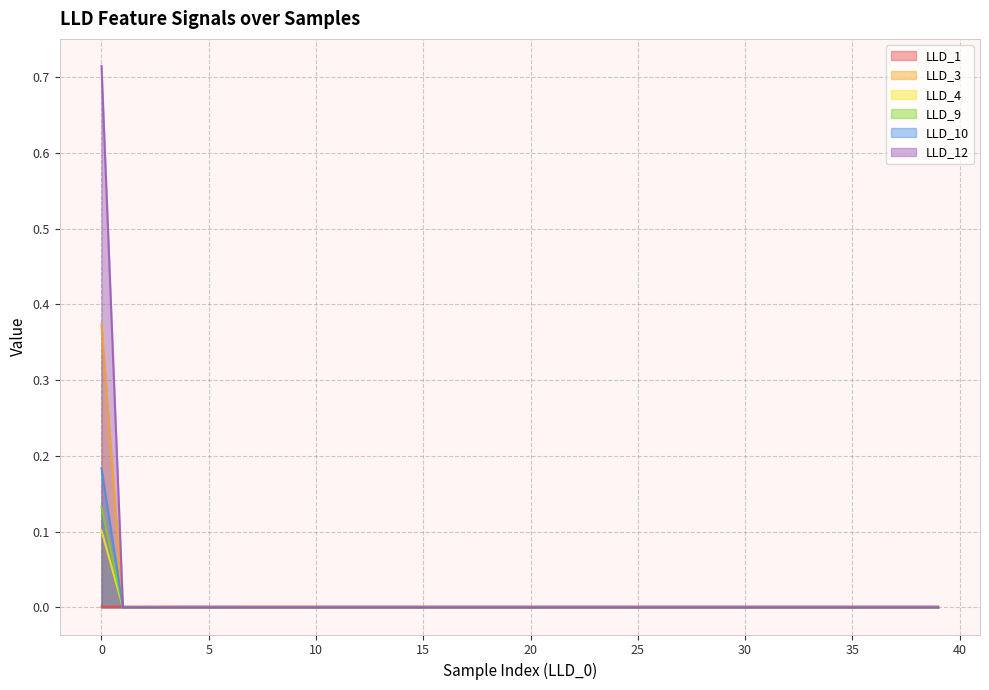

Reading right to left, what are all the values shown in this chart?

LLD_1: 39=0.0	38=0.0	37=0.0	36=0.0	35=0.0	34=0.0	33=0.0	32=0.0	31=0.0	30=0.0	29=0.0	28=0.0	27=0.0	26=0.0	25=0.0	24=0.0	23=0.0	22=0.0	21=0.0	20=0.0	19=0.0	18=0.0	17=0.0	16=0.0	15=0.0	14=0.0	13=0.0	12=0.0	11=0.0	10=0.0	9=0.0	8=0.0	7=0.0	6=0.0	5=0.0	4=0.0	3=0.0	2=0.0	1=0.0	0=0.0
LLD_3: 39=0.0	38=0.0	37=0.0	36=0.0	35=0.0	34=0.0	33=0.0	32=0.0	31=0.0	30=0.0	29=0.0	28=0.0	27=0.0	26=0.0	25=0.0	24=0.0	23=0.0	22=0.0	21=0.0	20=0.0	19=0.0	18=0.0	17=0.0	16=0.0	15=0.0	14=0.0	13=0.0	12=0.0	11=0.0	10=0.0	9=0.0	8=0.0	7=0.0	6=0.0	5=0.0	4=0.0	3=0.0	2=0.0	1=0.0	0=0.7
LLD_4: 39=0.0	38=0.0	37=0.0	36=0.0	35=0.0	34=0.0	33=0.0	32=0.0	31=0.0	30=0.0	29=0.0	28=0.0	27=0.0	26=0.0	25=0.0	24=0.0	23=0.0	22=0.0	21=0.0	20=0.0	19=0.0	18=0.0	17=0.0	16=0.0	15=0.0	14=0.0	13=0.0	12=0.0	11=0.0	10=0.0	9=0.0	8=0.0	7=0.0	6=0.0	5=0.0	4=0.0	3=0.0	2=0.0	1=0.0	0=0.4
LLD_9: 39=0.0	38=0.0	37=0.0	36=0.0	35=0.0	34=0.0	33=0.0	32=0.0	31=0.0	30=0.0	29=0.0	28=0.0	27=0.0	26=0.0	25=0.0	24=0.0	23=0.0	22=0.0	21=0.0	20=0.0	19=0.0	18=0.0	17=0.0	16=0.0	15=0.0	14=0.0	13=0.0	12=0.0	11=0.0	10=0.0	9=0.0	8=0.0	7=0.0	6=0.0	5=0.0	4=0.0	3=0.0	2=0.0	1=0.0	0=0.1
LLD_10: 39=0.0	38=0.0	37=0.0	36=0.0	35=0.0	34=0.0	33=0.0	32=0.0	31=0.0	30=0.0	29=0.0	28=0.0	27=0.0	26=0.0	25=0.0	24=0.0	23=0.0	22=0.0	21=0.0	20=0.0	19=0.0	18=0.0	17=0.0	16=0.0	15=0.0	14=0.0	13=0.0	12=0.0	11=0.0	10=0.0	9=0.0	8=0.0	7=0.0	6=0.0	5=0.0	4=0.0	3=0.0	2=0.0	1=0.0	0=0.2
LLD_12: 39=0.0	38=0.0	37=0.0	36=0.0	35=0.0	34=0.0	33=0.0	32=0.0	31=0.0	30=0.0	29=0.0	28=0.0	27=0.0	26=0.0	25=0.0	24=0.0	23=0.0	22=0.0	21=0.0	20=0.0	19=0.0	18=0.0	17=0.0	16=0.0	15=0.0	14=0.0	13=0.0	12=0.0	11=0.0	10=0.0	9=0.0	8=0.0	7=0.0	6=0.0	5=0.0	4=0.0	3=0.0	2=0.0	1=0.0	0=0.1